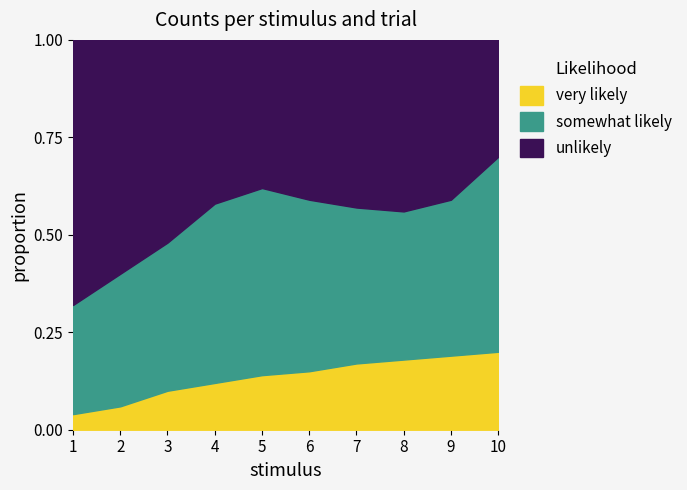

What is the value of the unlikely point at the 7th from the left?

0.4